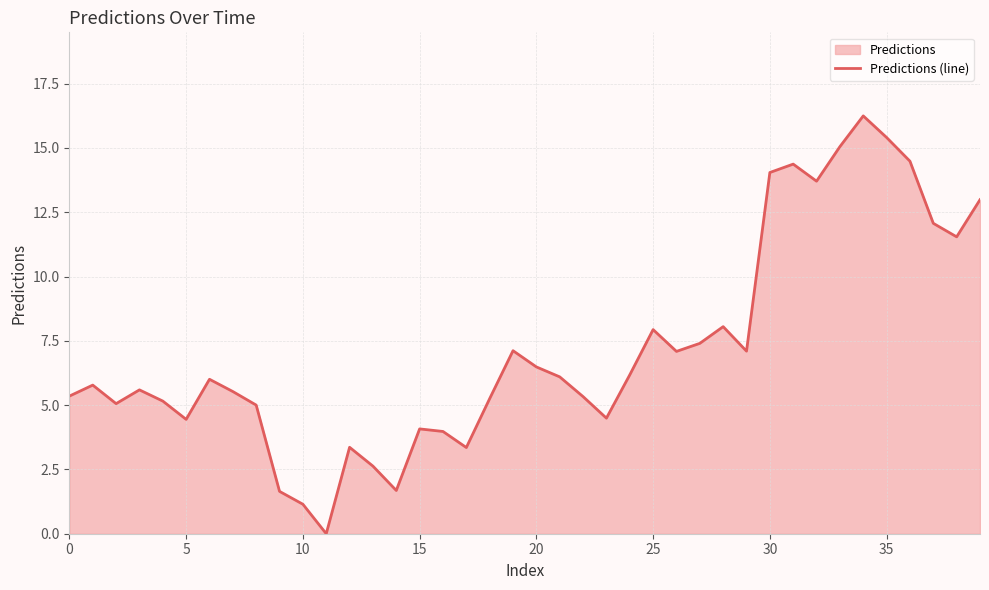

How many lines are shown in the chart?

1